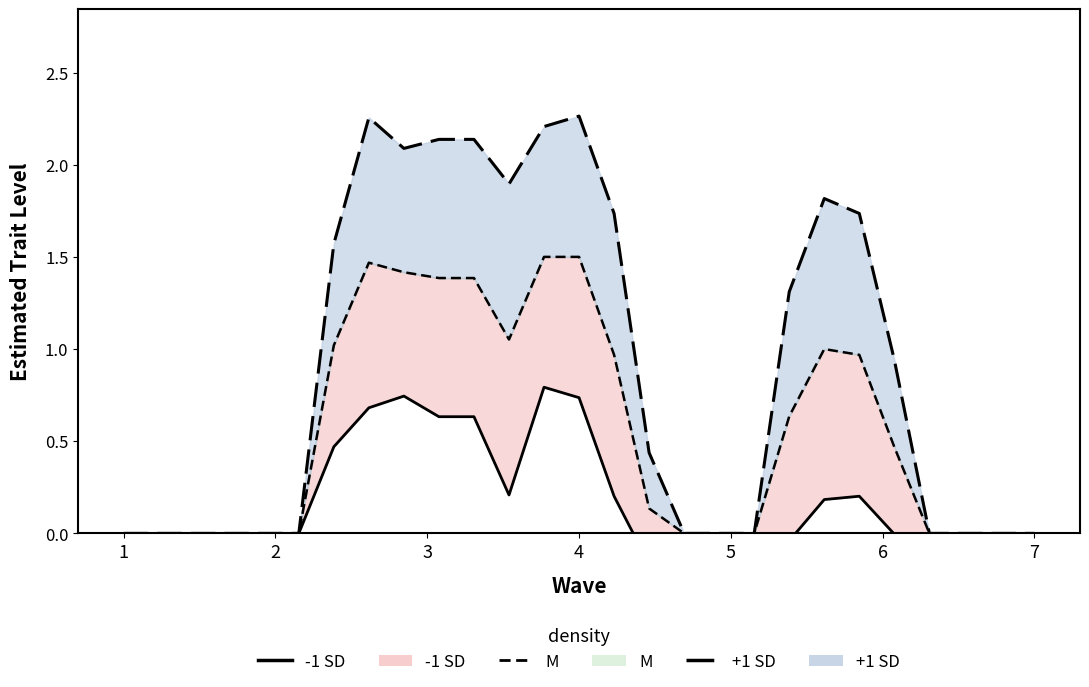

Rank the categories by -1 SD line value from lowest to highest.

15, 19, 22, 1, 2, 3, 4, 5, 6, 16, 17, 18, 23, 24, 25, 26, 20, 14, 21, 11, 7, 10, 9, 7, 13, 8, 12